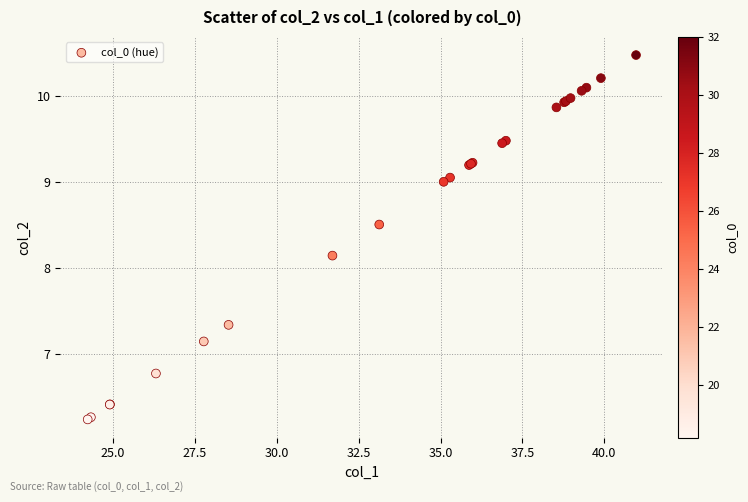

What Y value in the scatter plot is closest to 8?

8.1